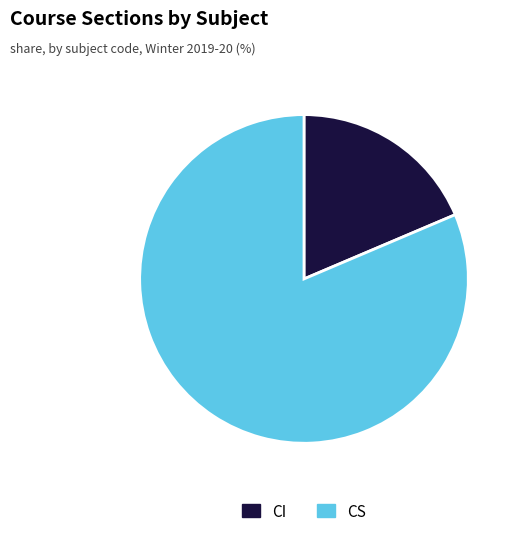

Is there any slice that represents more than half of the pie?

Yes